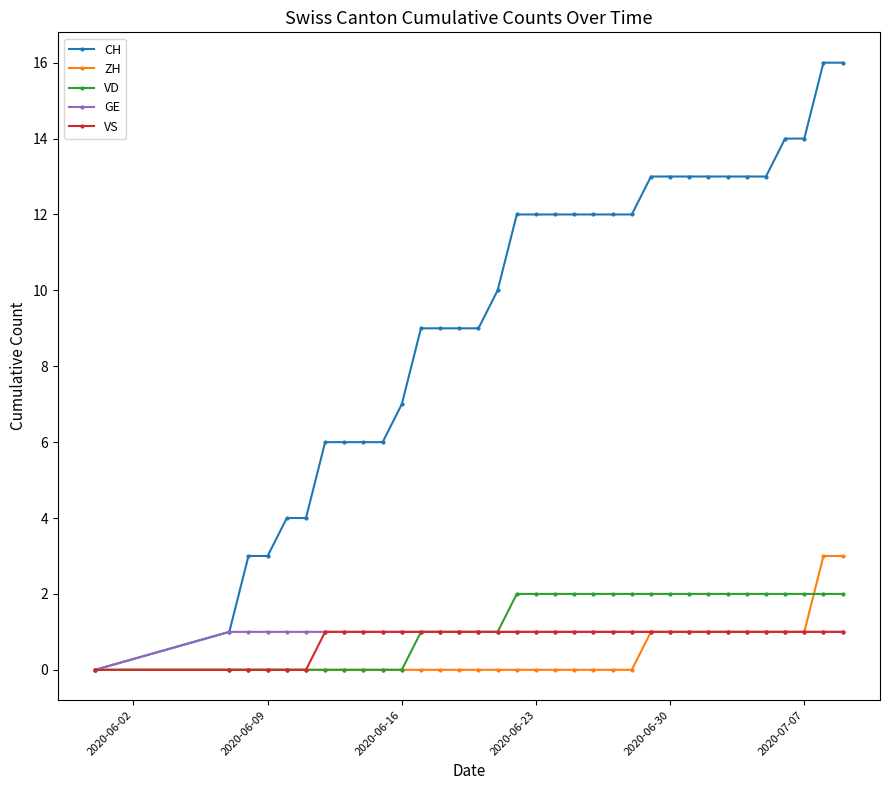

What is the value of the CH point at the 28th from the left?

13